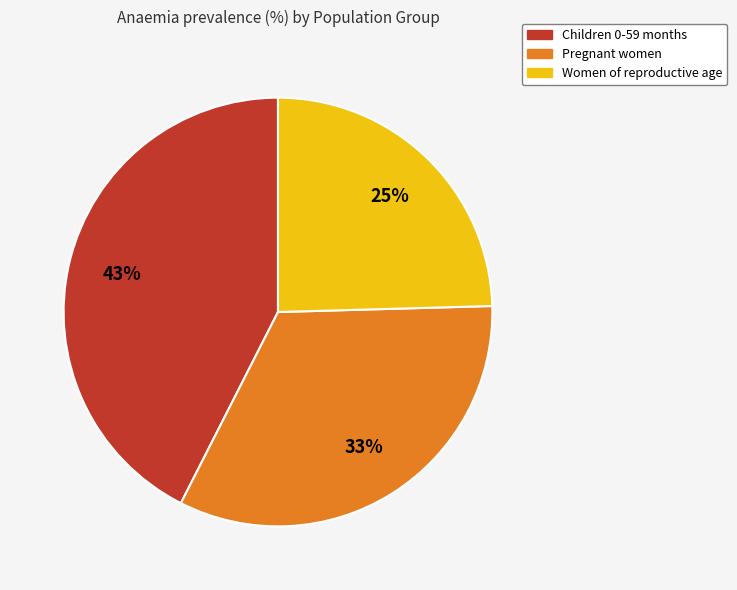

To the nearest percent, what is the average slice percentage?

33%